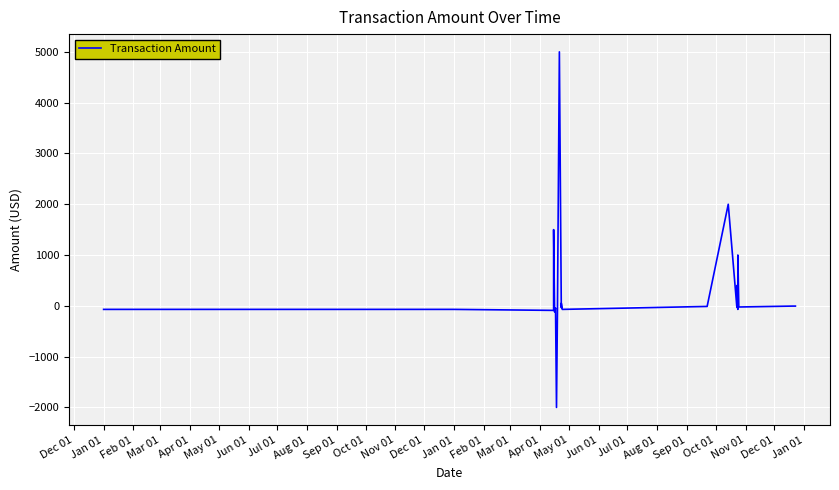

What is the average value?

292.0